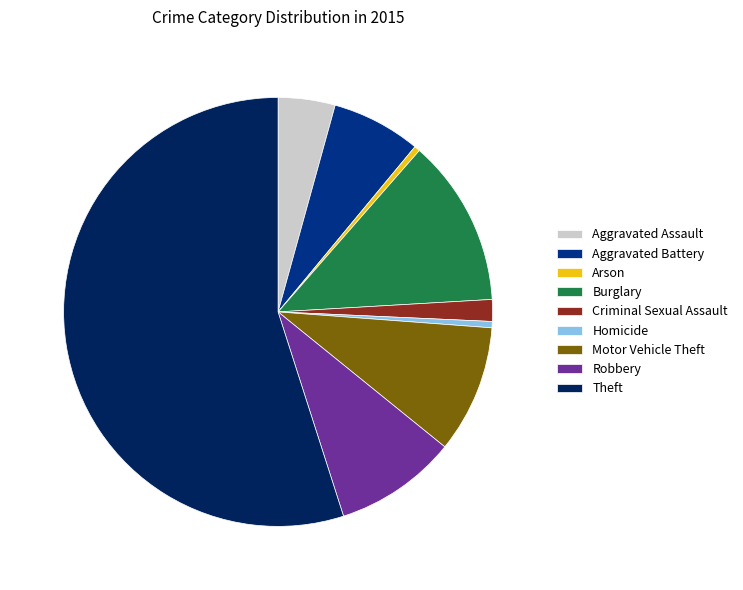

Which has a higher value, Aggravated Assault or Arson?

Aggravated Assault